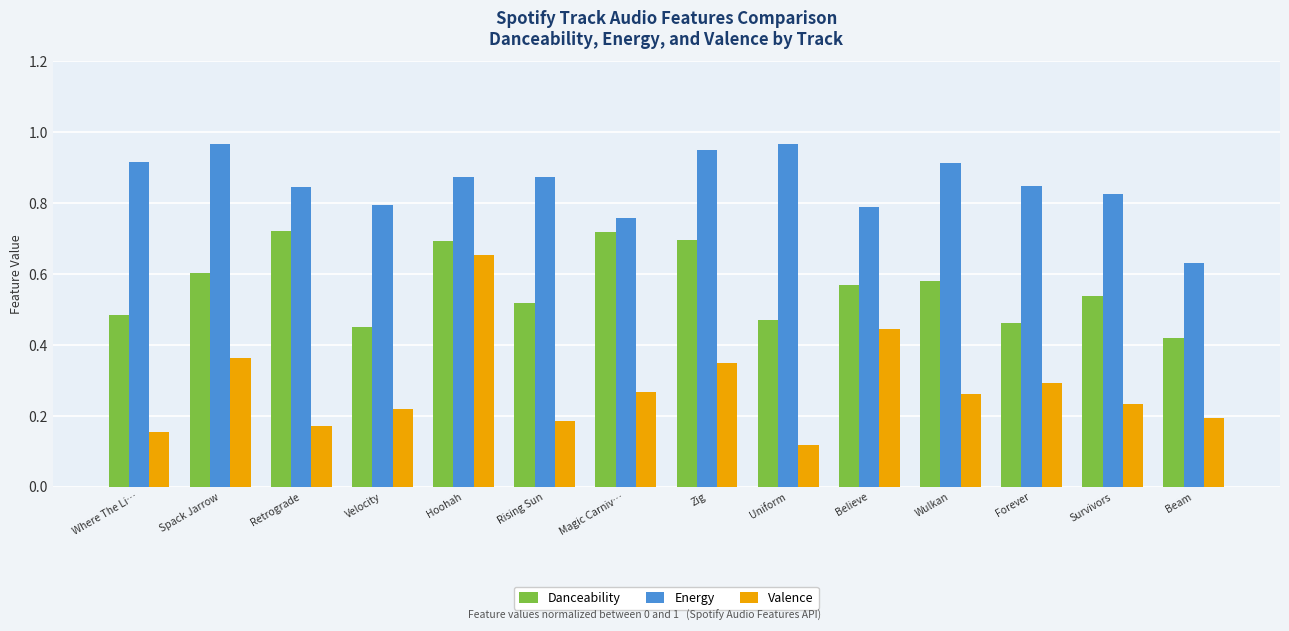

What is the total value across all series at Spack Jarrow?

1.9